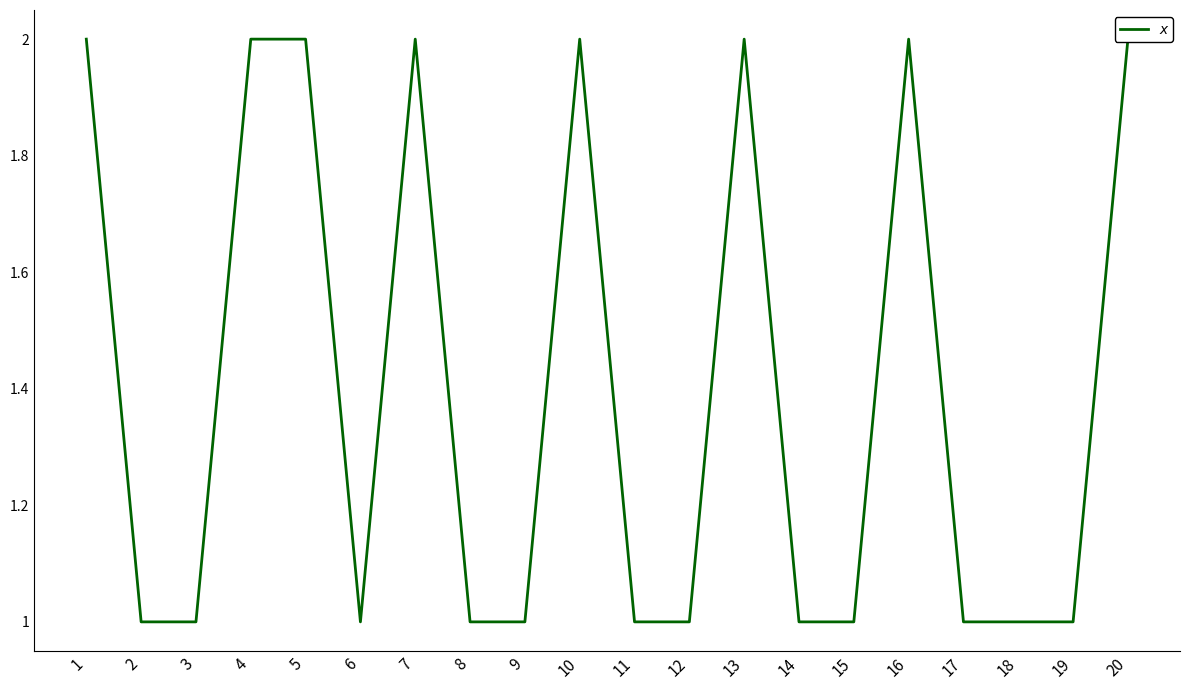

What value does the data have at 8?

1